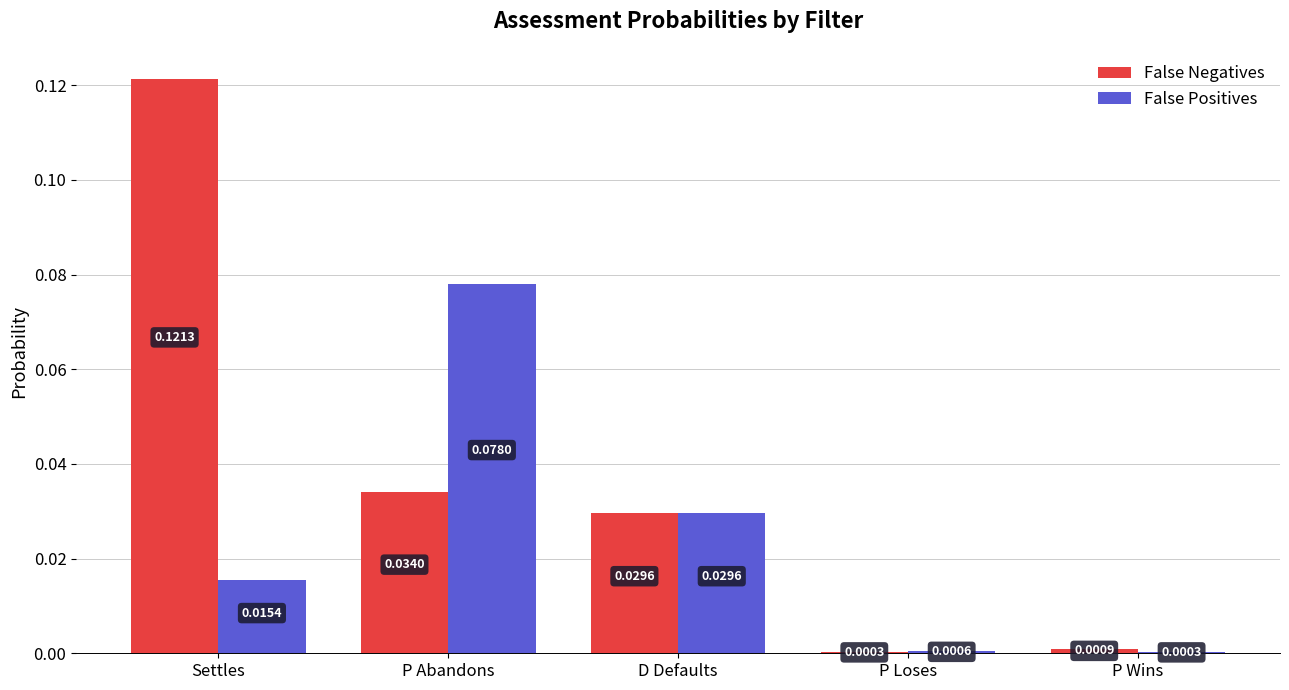

At which label does False Positives reach its peak?

P Abandons